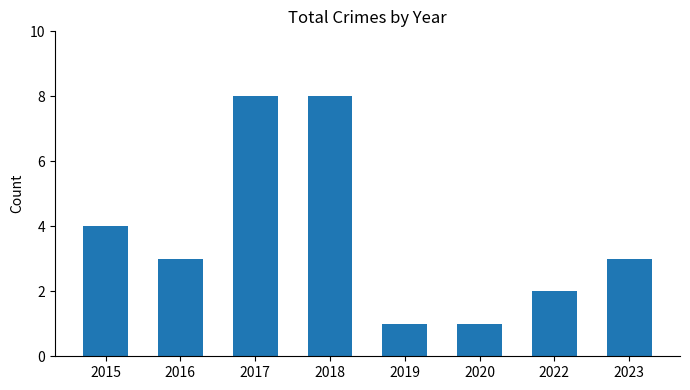

How many values are between 2 and 8?

6